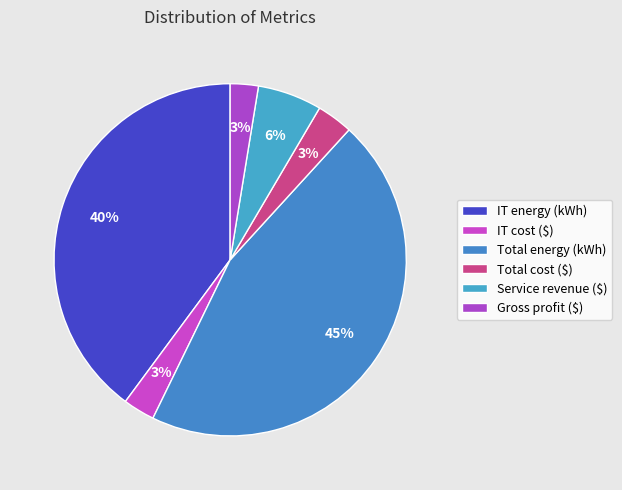

Count the number of slices in the pie.

6